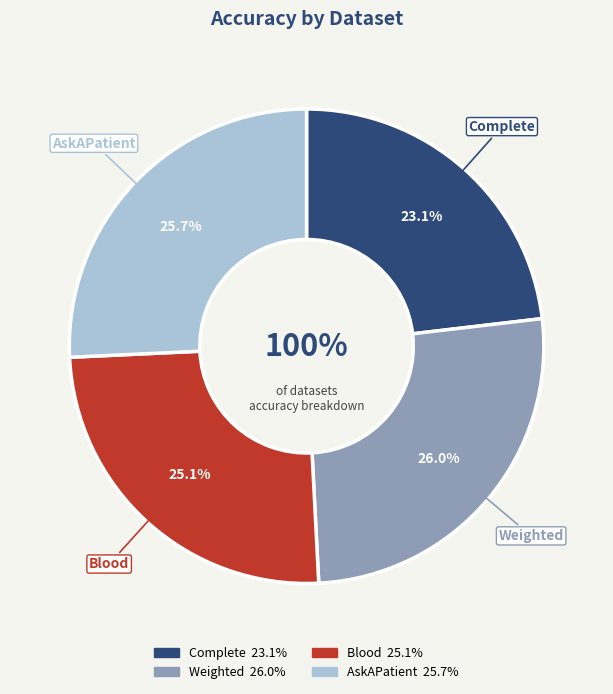

To the nearest percent, what portion does Blood represent?

25%